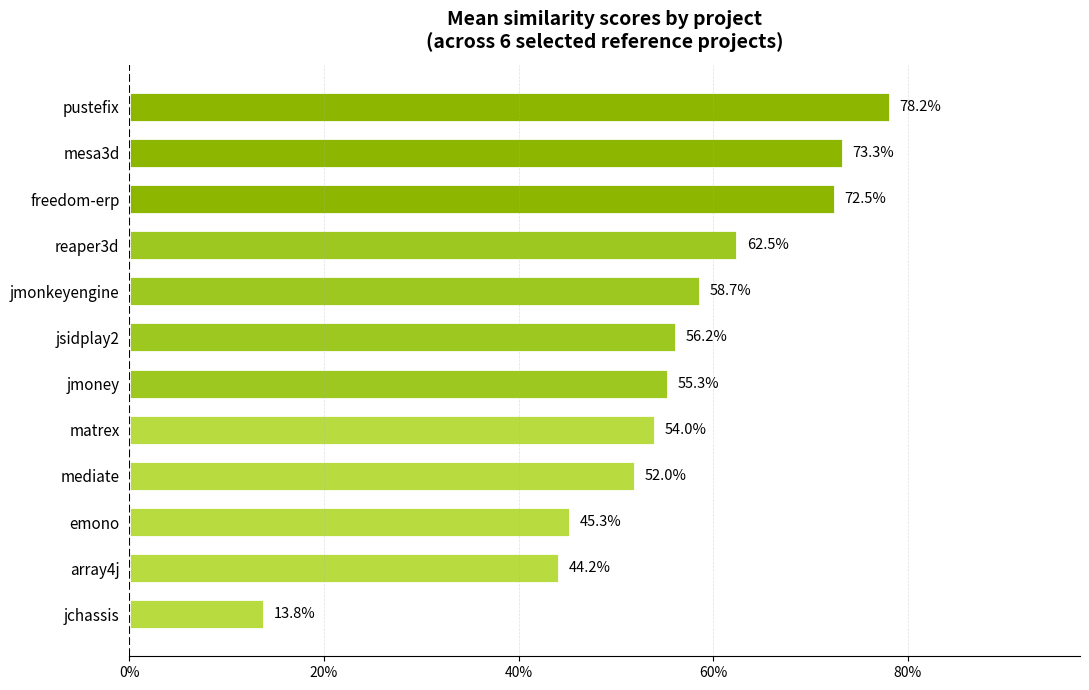

Does the chart contain stacked bars?

No